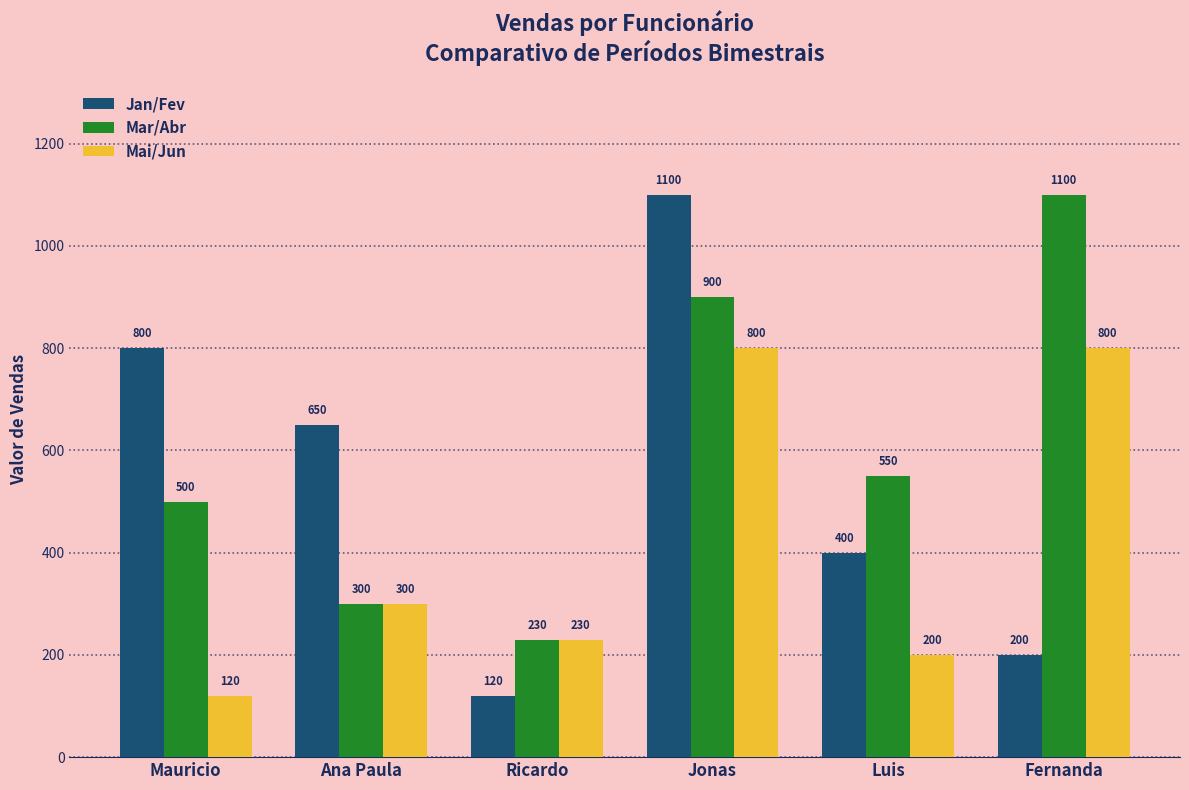

Is it true that Mar/Abr equals 550 at Luis?

True